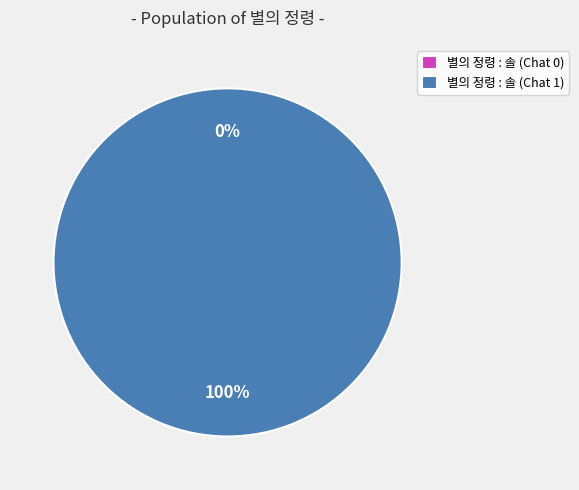

Is 별의 정령 : 솔 (Chat 1) the majority of the pie?

Yes